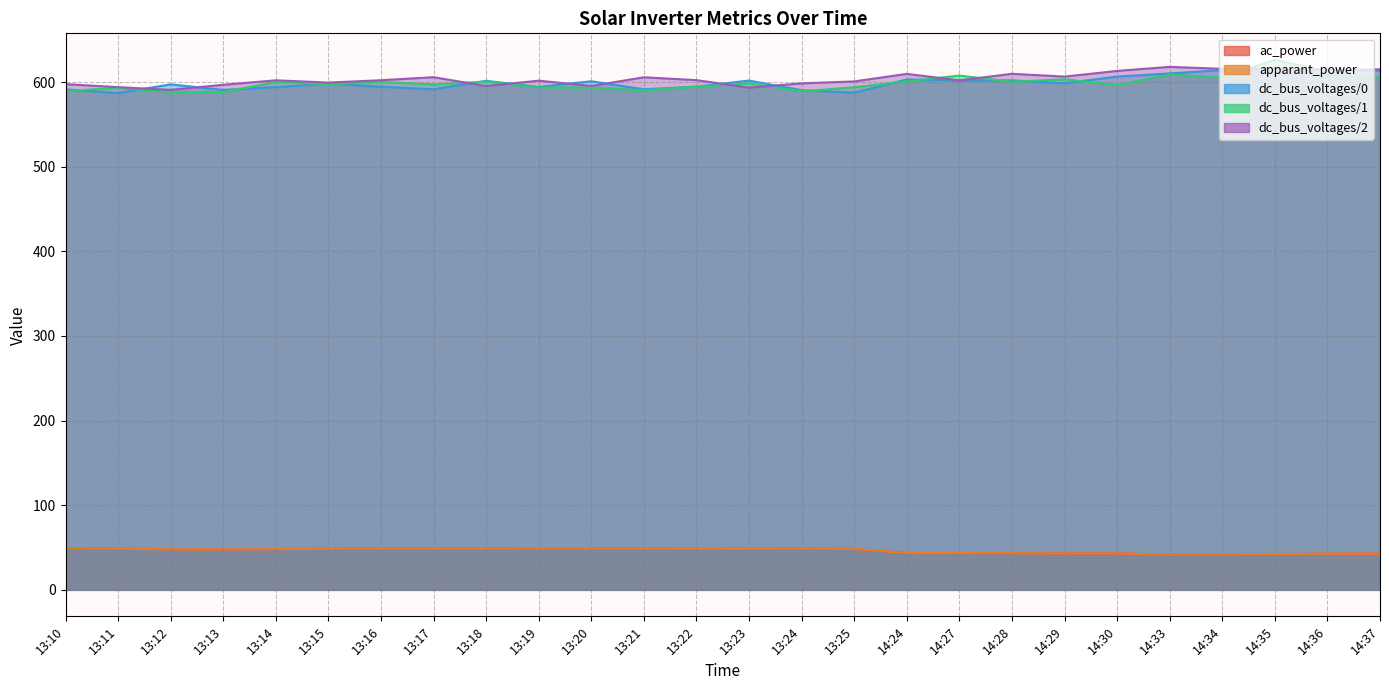

True or false: ac_power and dc_bus_voltages/2 cross at least once.

False